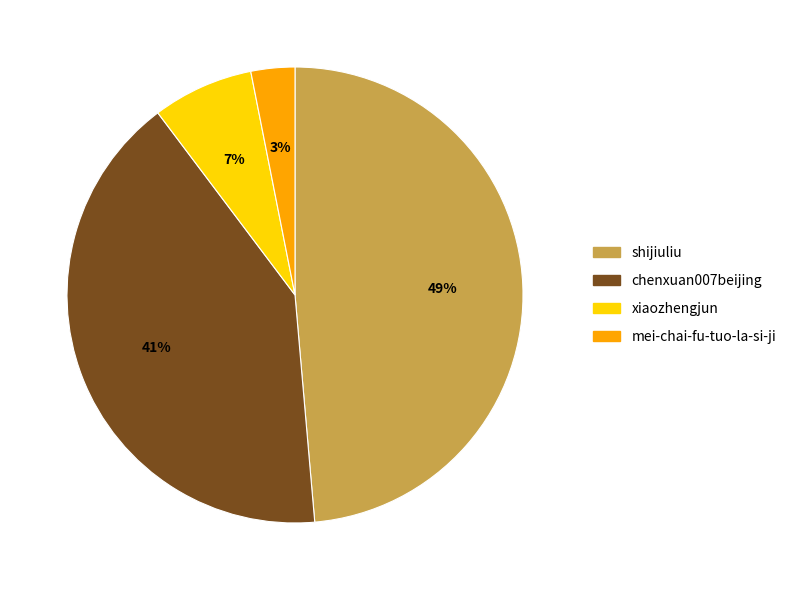

How many slices are in this pie chart?

4